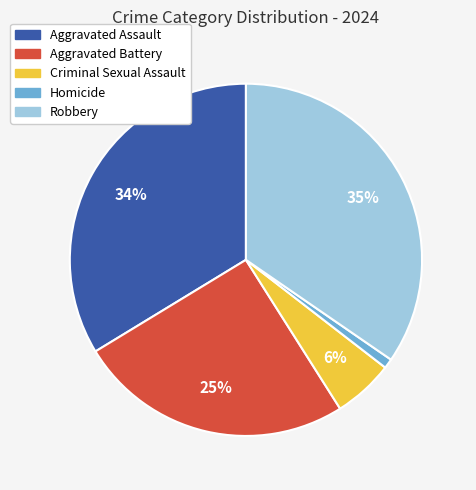

Combined, do Aggravated Assault and Criminal Sexual Assault account for over 50%?

No